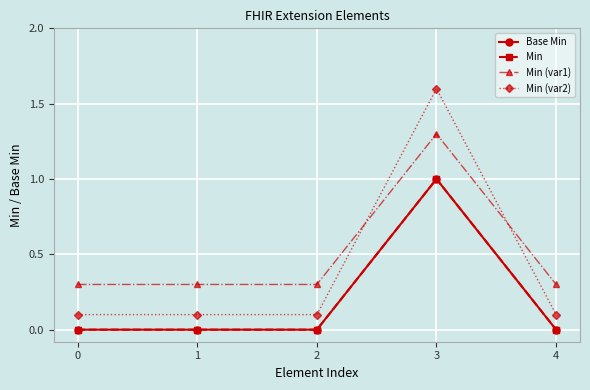

The value of Min (var2) at 2 is 0.1. True or false?

True